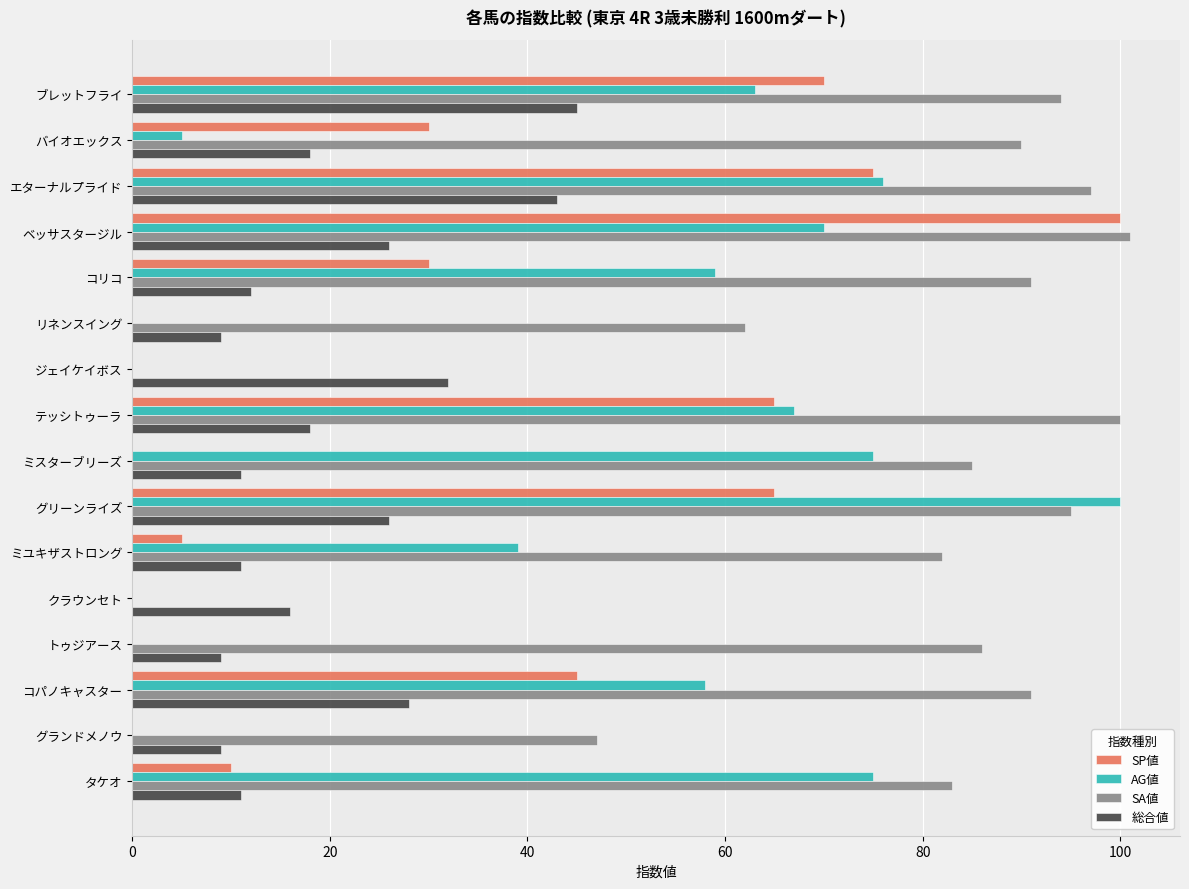

What value does the SP値 series have at グリーンライズ?

65